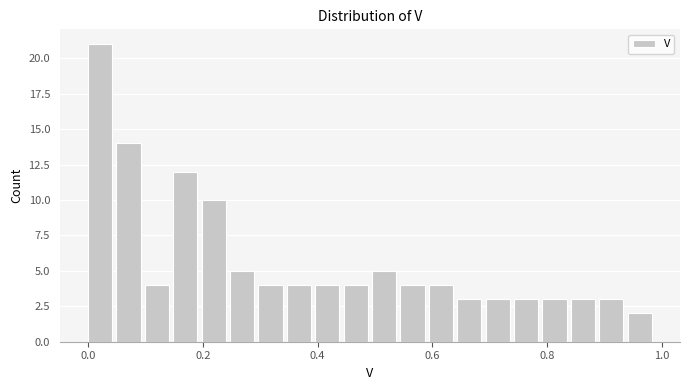

Around what value on the x-axis is the tallest bar? Give the approximate position of its centre, as read against the axis.

0.02